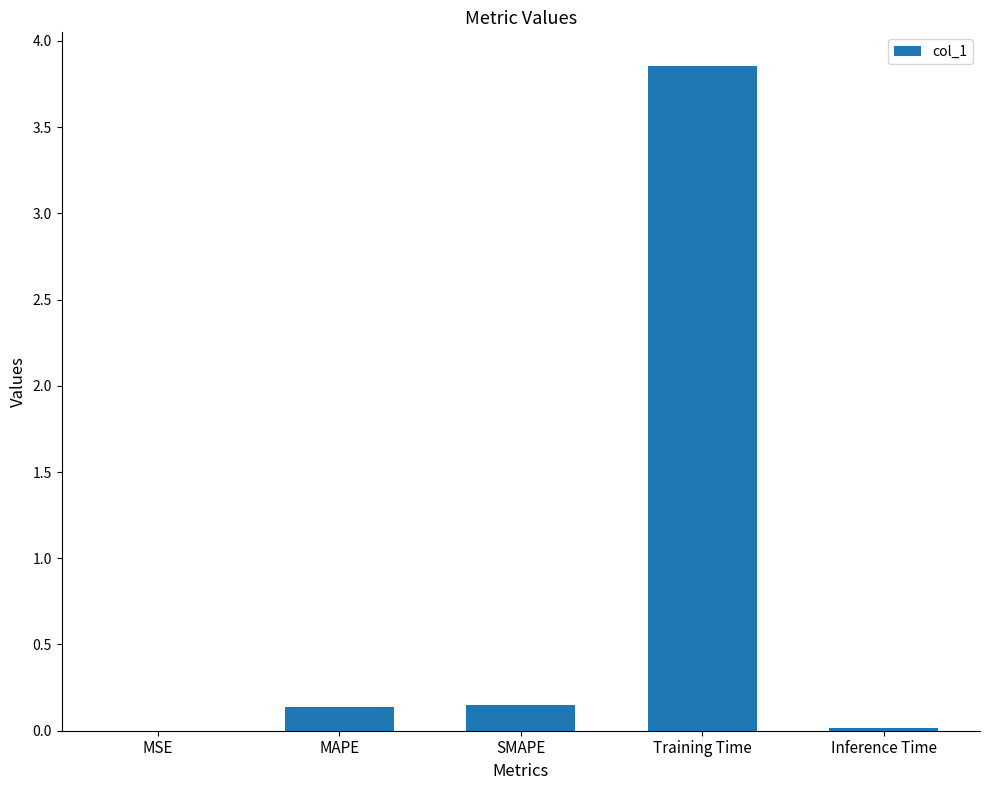

Which label corresponds to the largest value in the chart?

Training Time